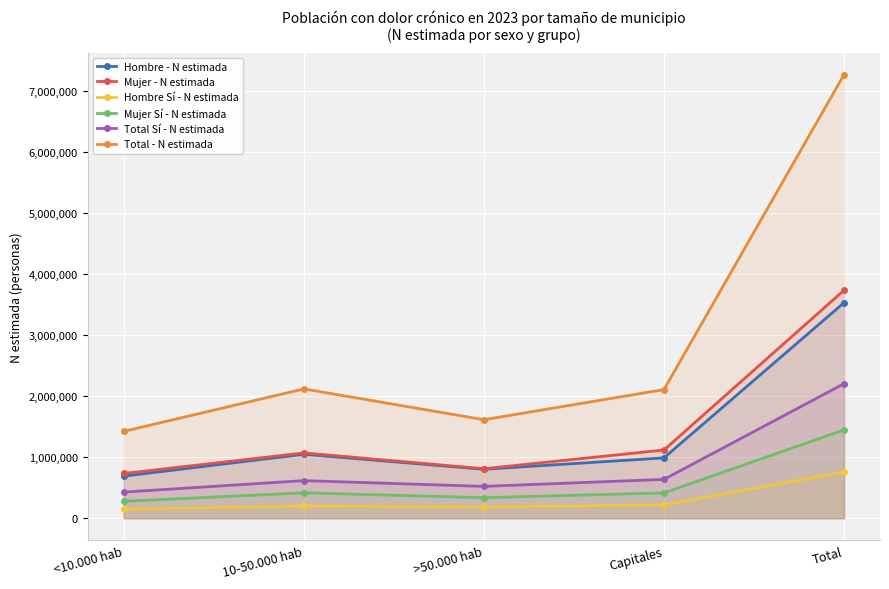

True or false: Mujer Sí - N estimada and Mujer - N estimada intersect in this chart.

False